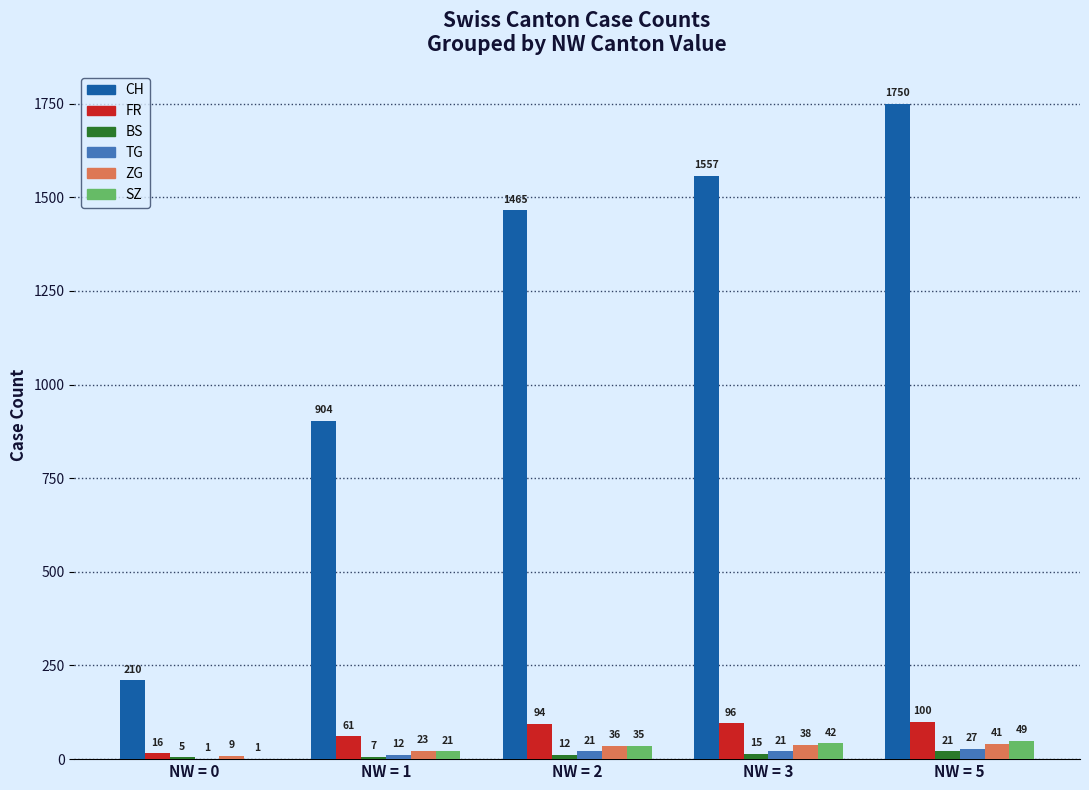

The CH series shows 2884 at NW = 5. True or false?

False